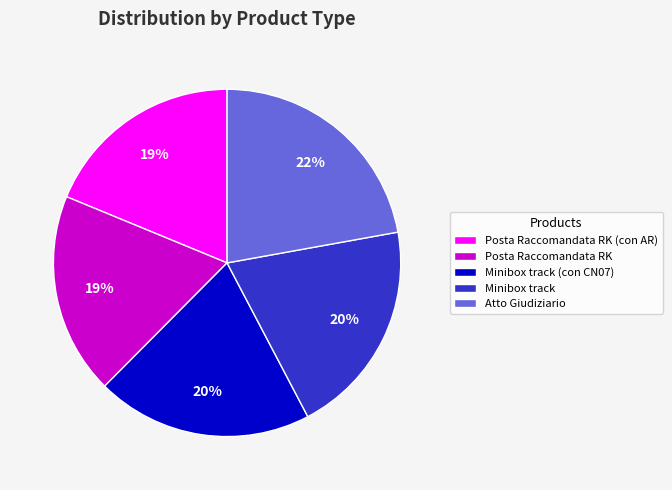

Approximately how many times larger is the value at Posta Raccomandata RK compared to Minibox track?

0.9